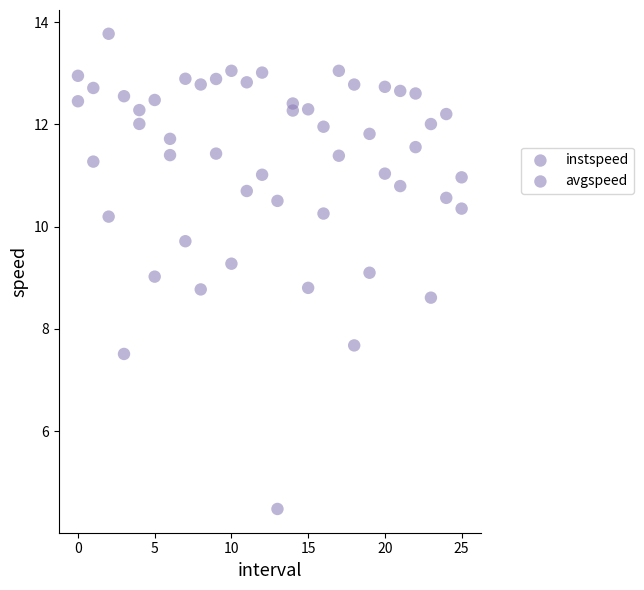

Count the number of points in this scatter plot.

52